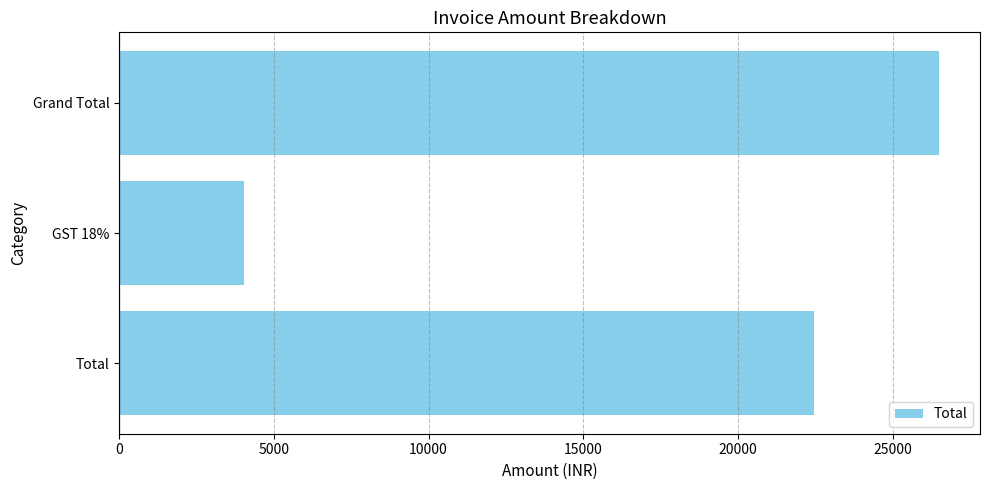

List the labels in order of value, largest first.

Grand Total, Total, GST 18%